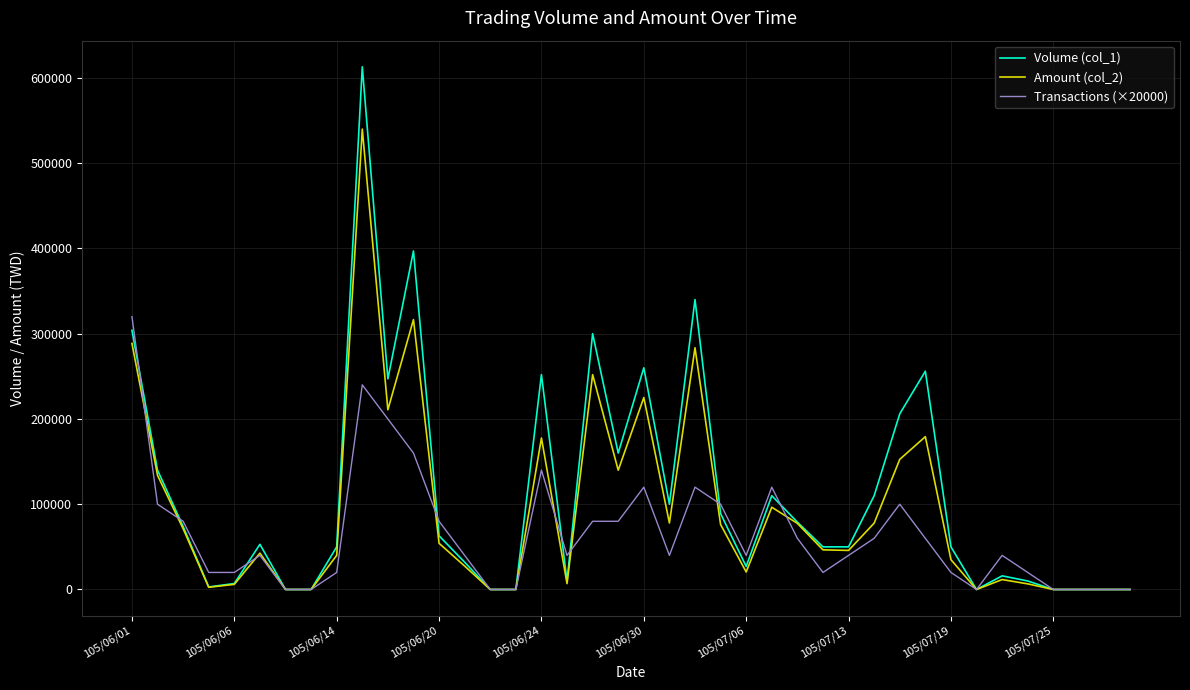

List the series in order of their peak value, highest first.

Volume (col_1), Amount (col_2), Transactions (×20000)